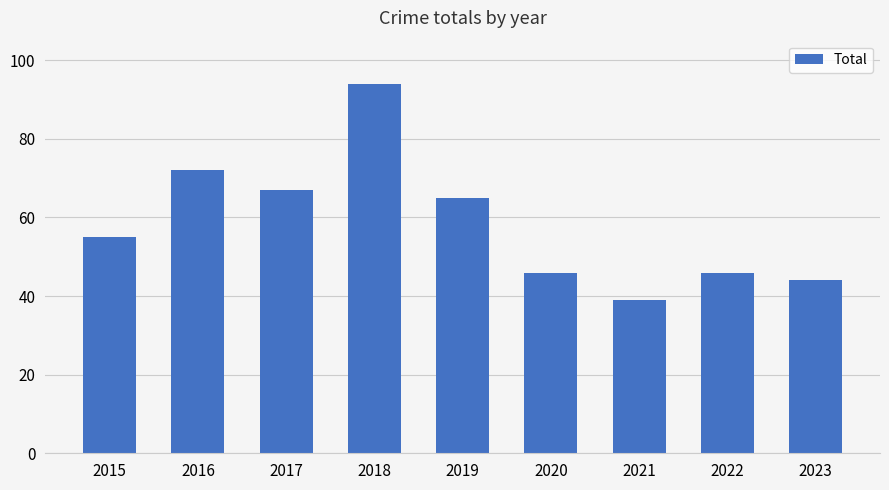

What is the sum of all values?

528